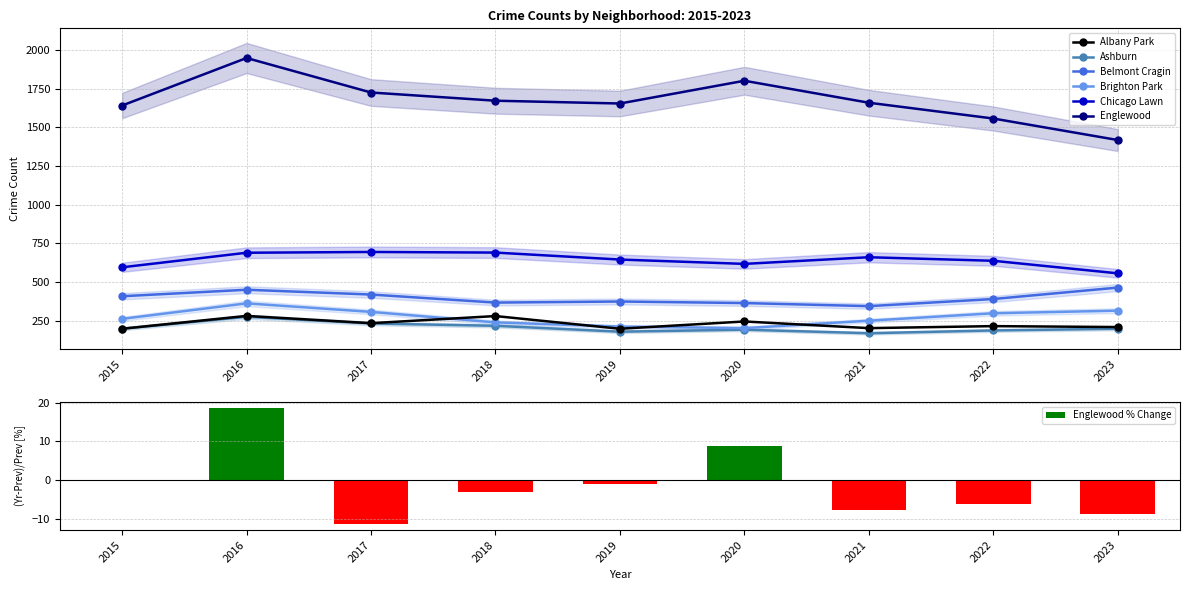

At which label does Ashburn reach its peak?

2016